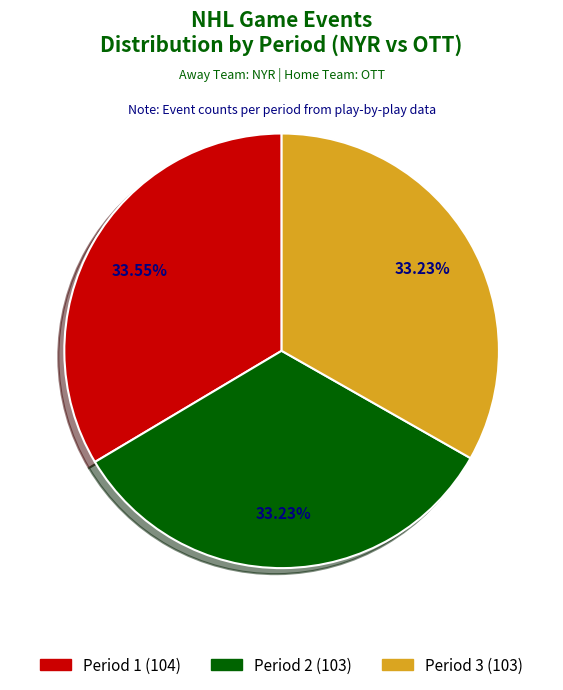

Approximately how many times larger is the value at Period 3 compared to Period 1?

1.0